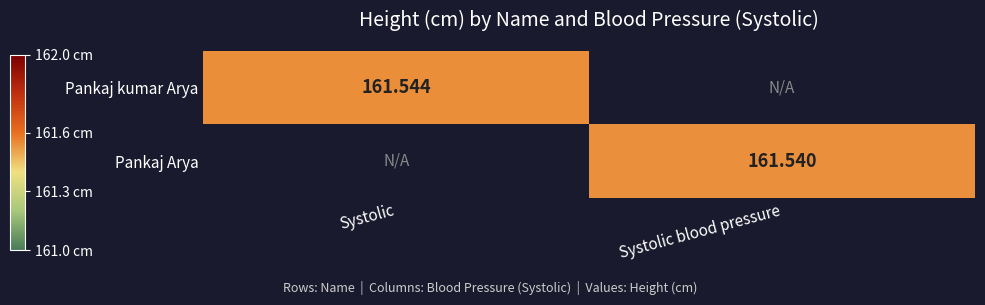

What is the greatest value displayed?

161.5